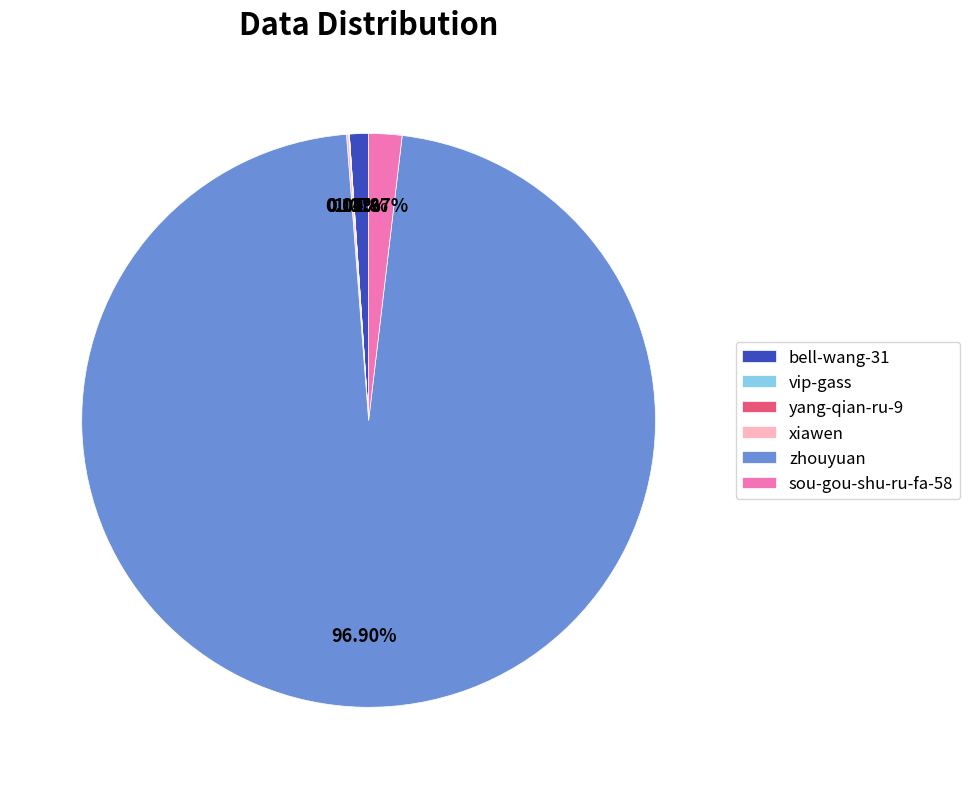

Which category has the biggest portion of the pie?

zhouyuan